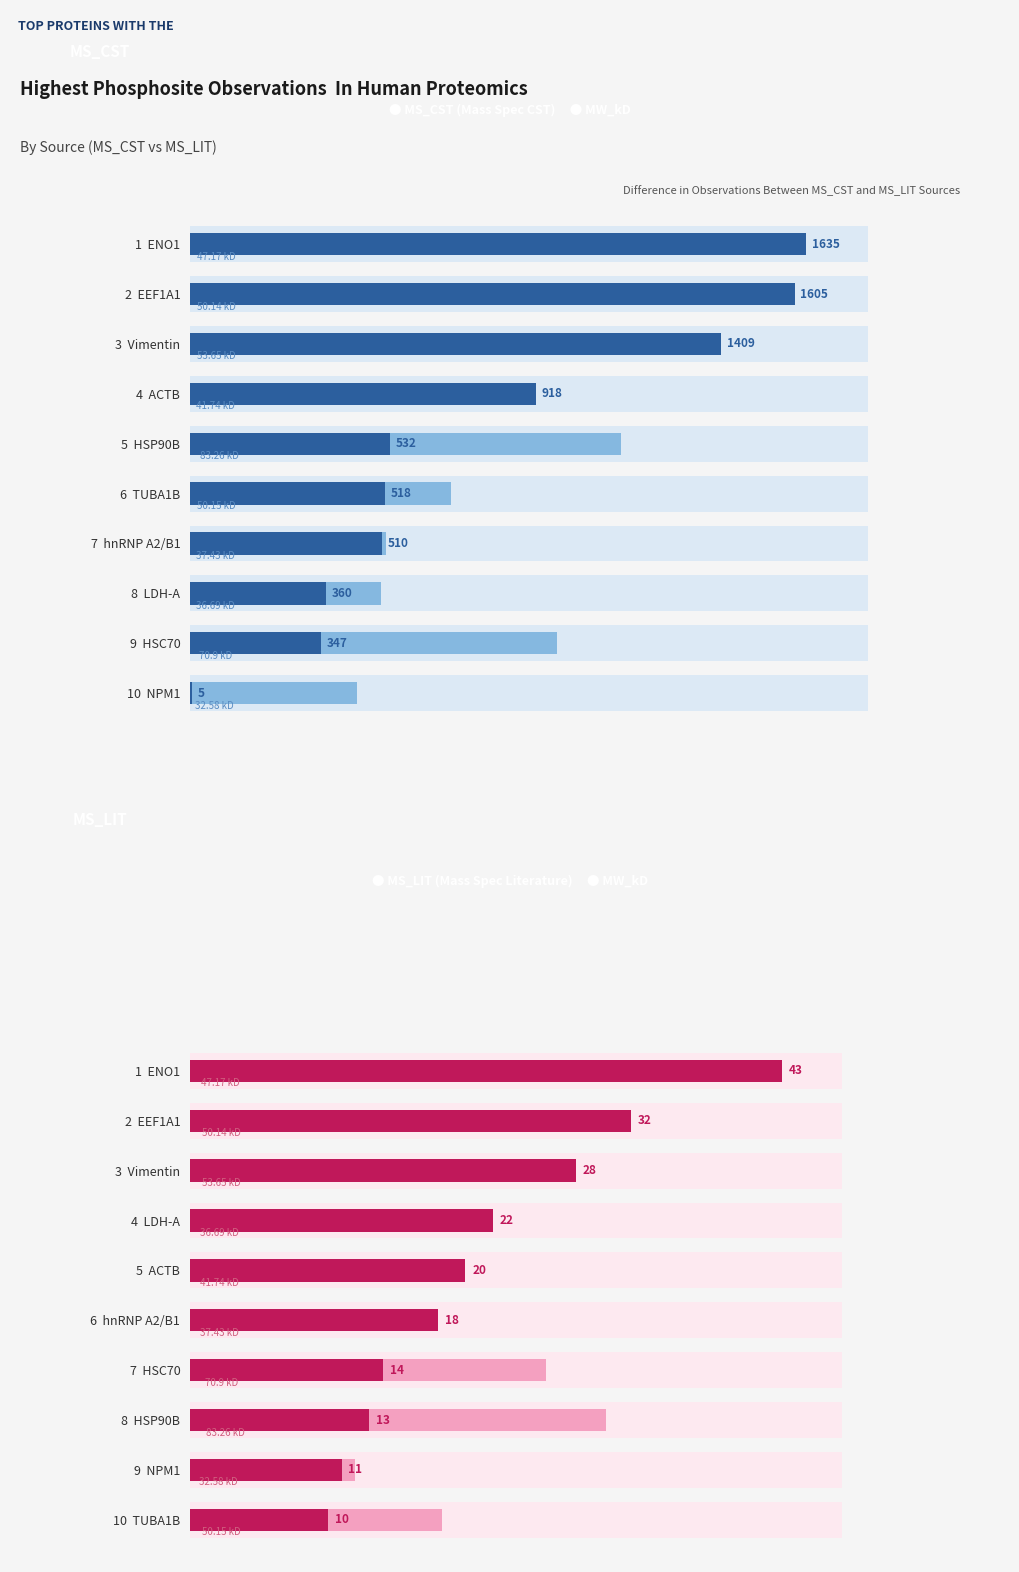

What is the smallest value displayed?

5.0